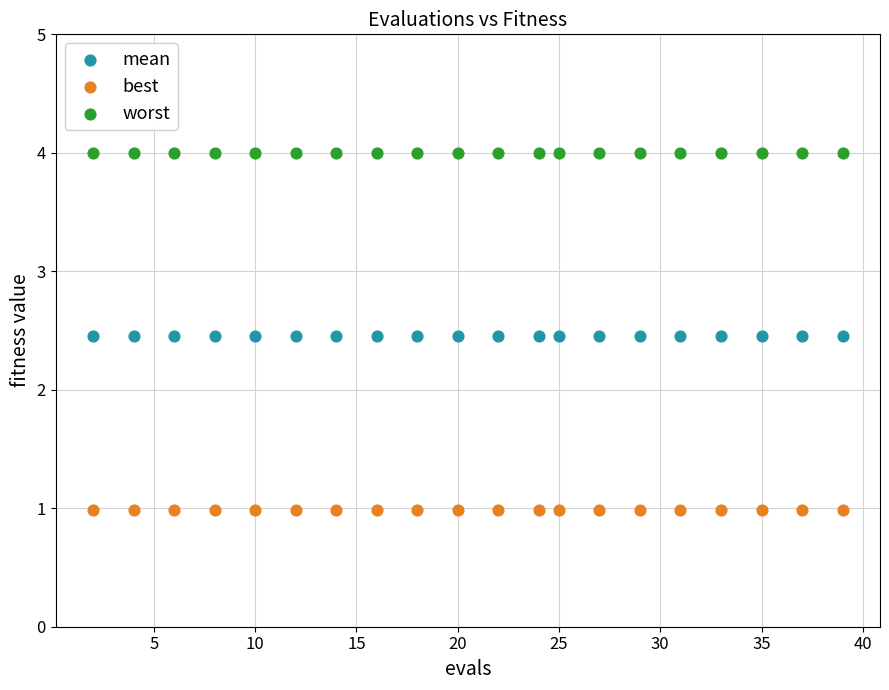

What are all the series names shown in the legend?

mean, best, worst